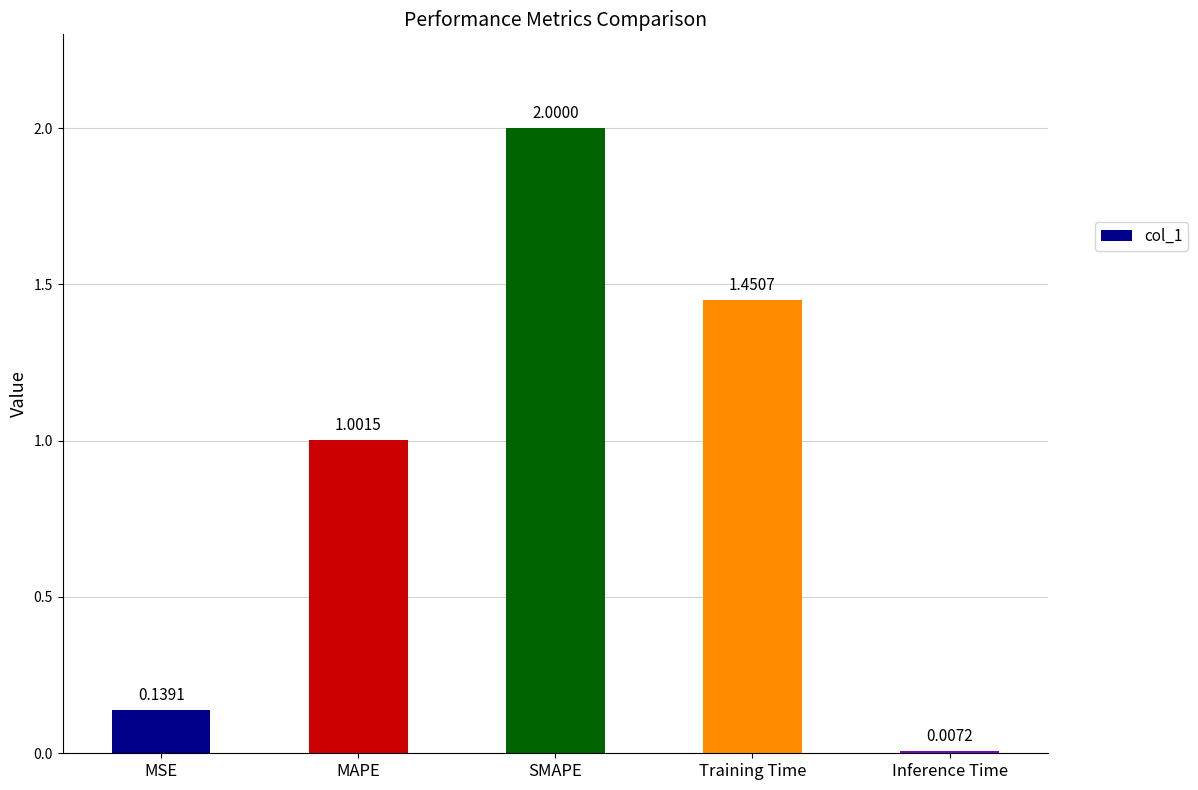

What is the label of the 3rd bar from the right?

SMAPE